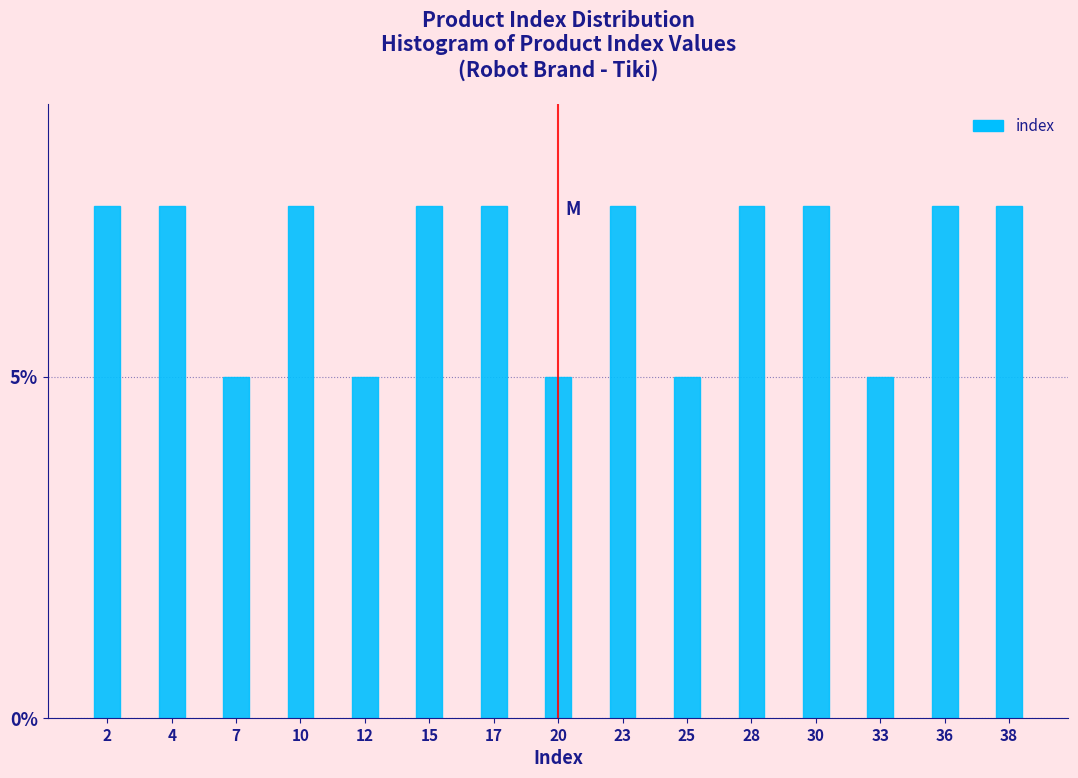

Reading left to right, transcribe all the data shown in this chart.

7.5	7.5	5.0	7.5	5.0	7.5	7.5	5.0	7.5	5.0	7.5	7.5	5.0	7.5	7.5